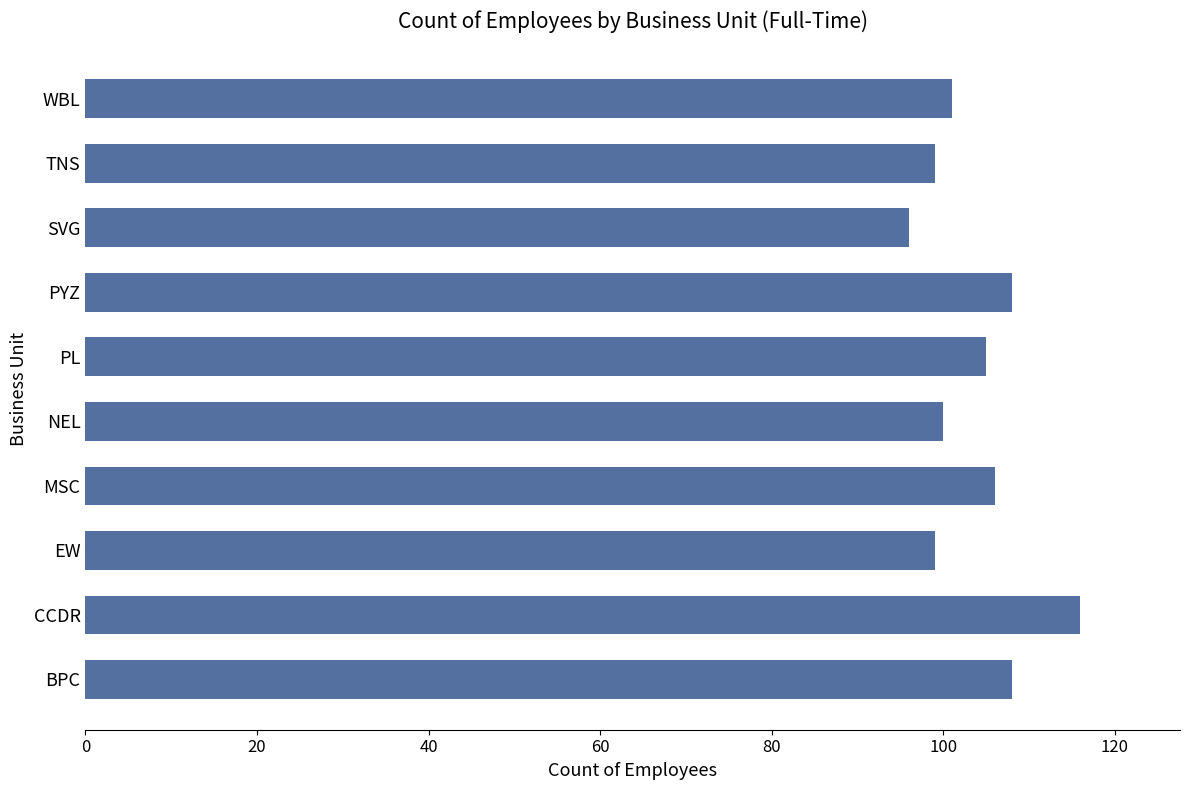

The value at PL is 145. True or false?

False